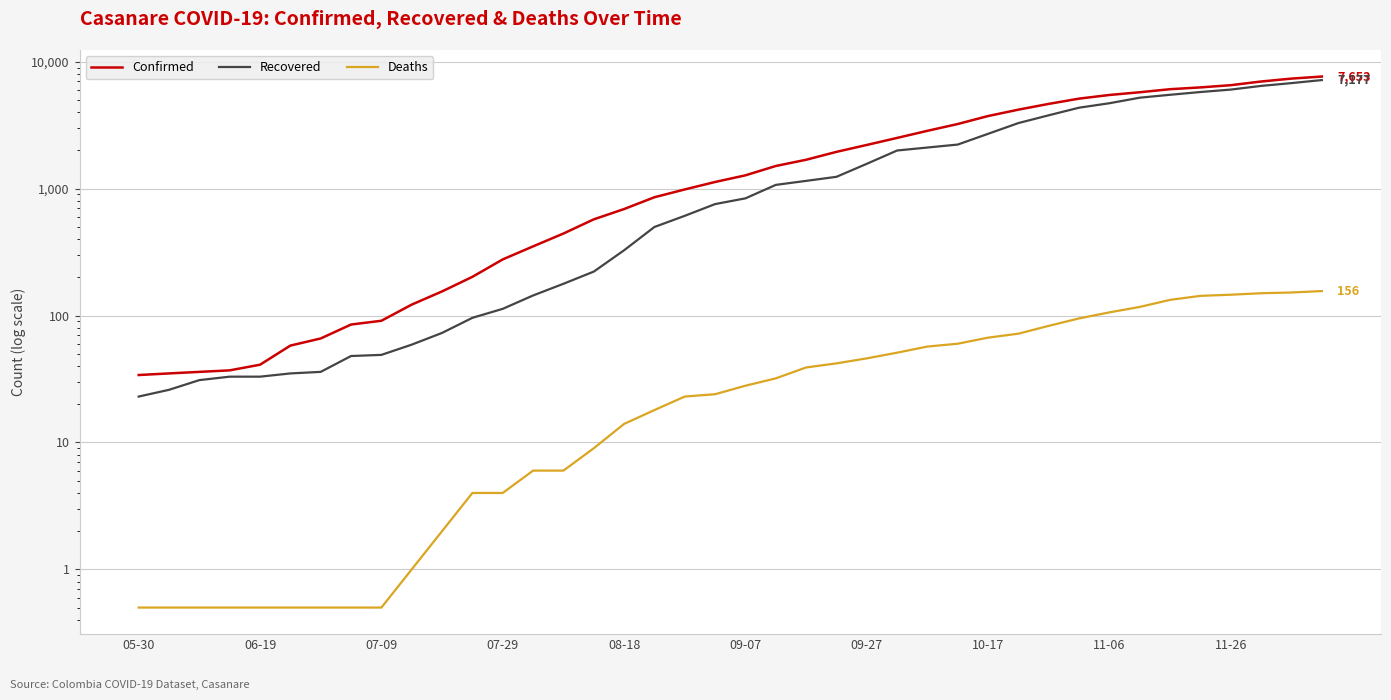

What is the total value across all series at 30?

8531.0